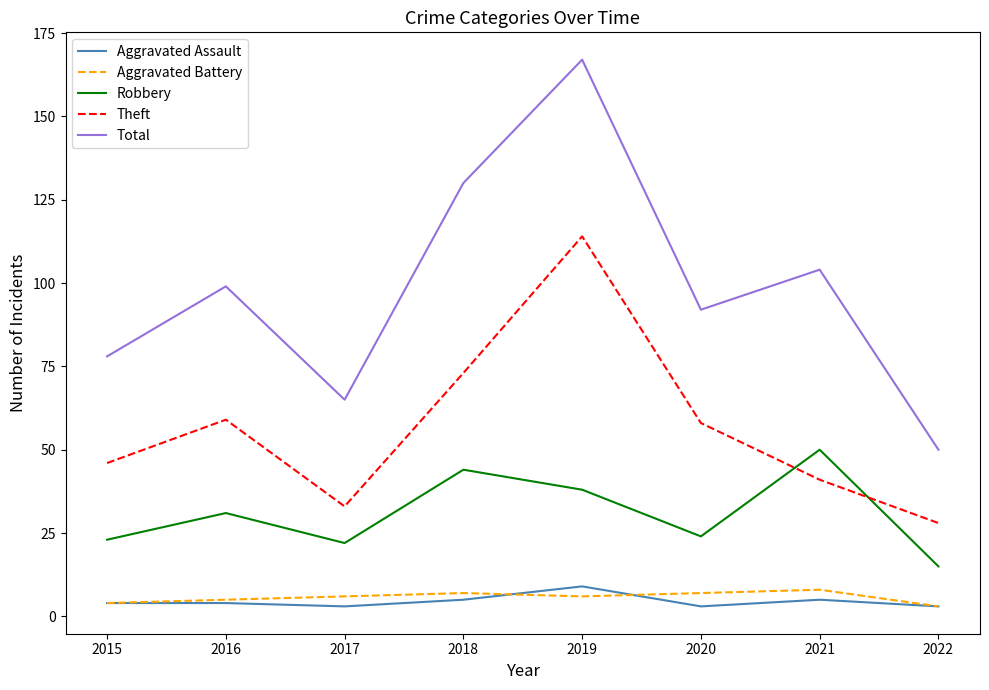

Is the value of Theft at 2022 greater than the value of Aggravated Battery at 2019?

Yes